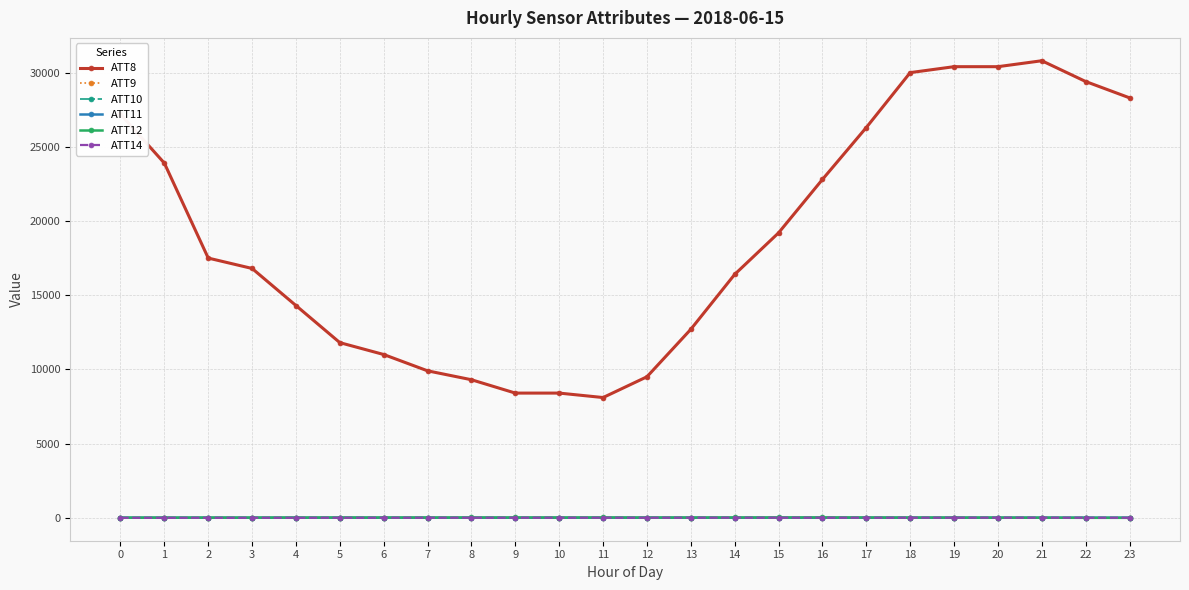

True or false: ATT10 and ATT12 cross at least once.

False